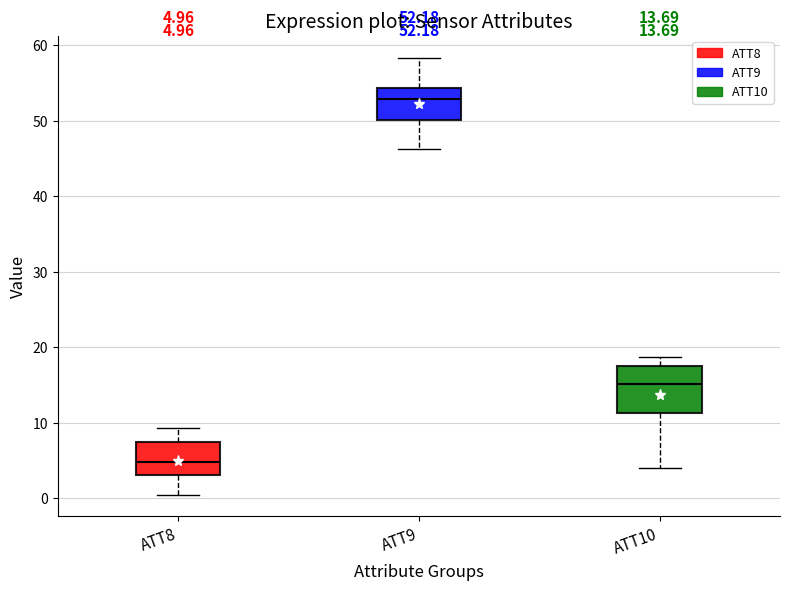

Which box has the lowest median line?

ATT8